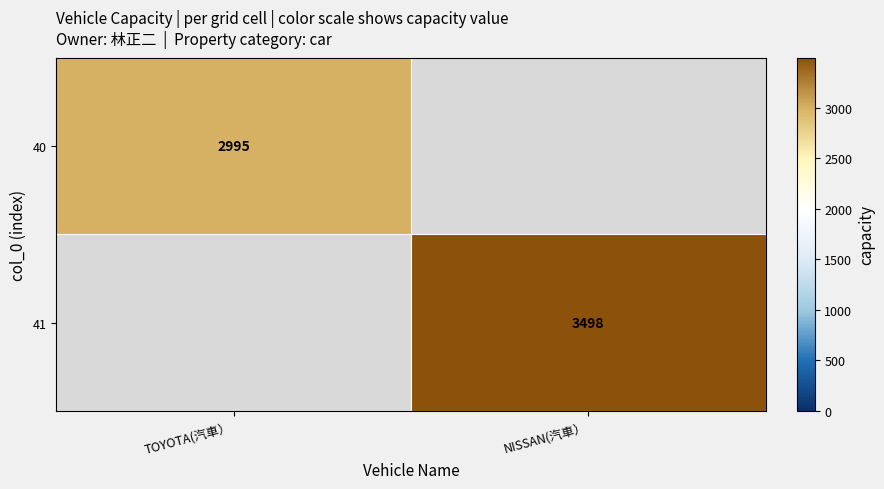

Is the value of 41 at NISSAN(汽車） greater than the value of 40 at TOYOTA(汽車）?

Yes